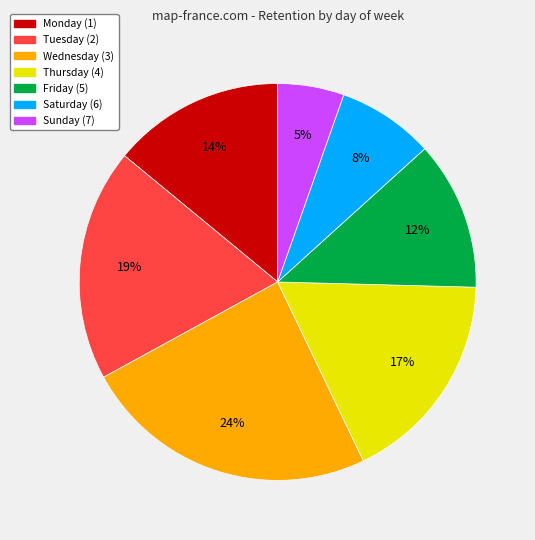

Which category has the smallest portion of the pie?

Sunday (7)